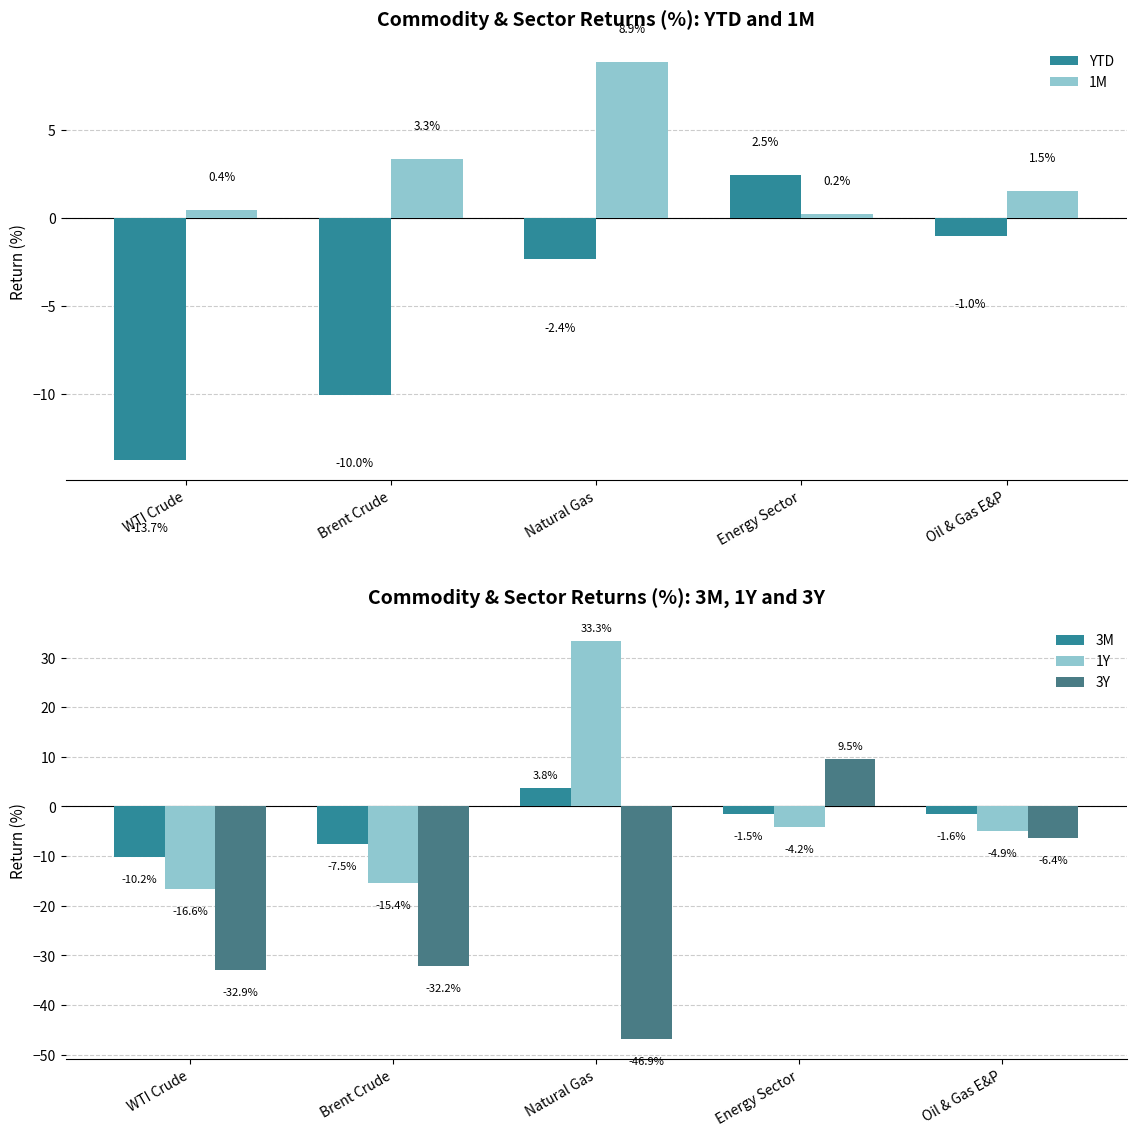

What is the total value across all series at Brent Crude?

-61.7